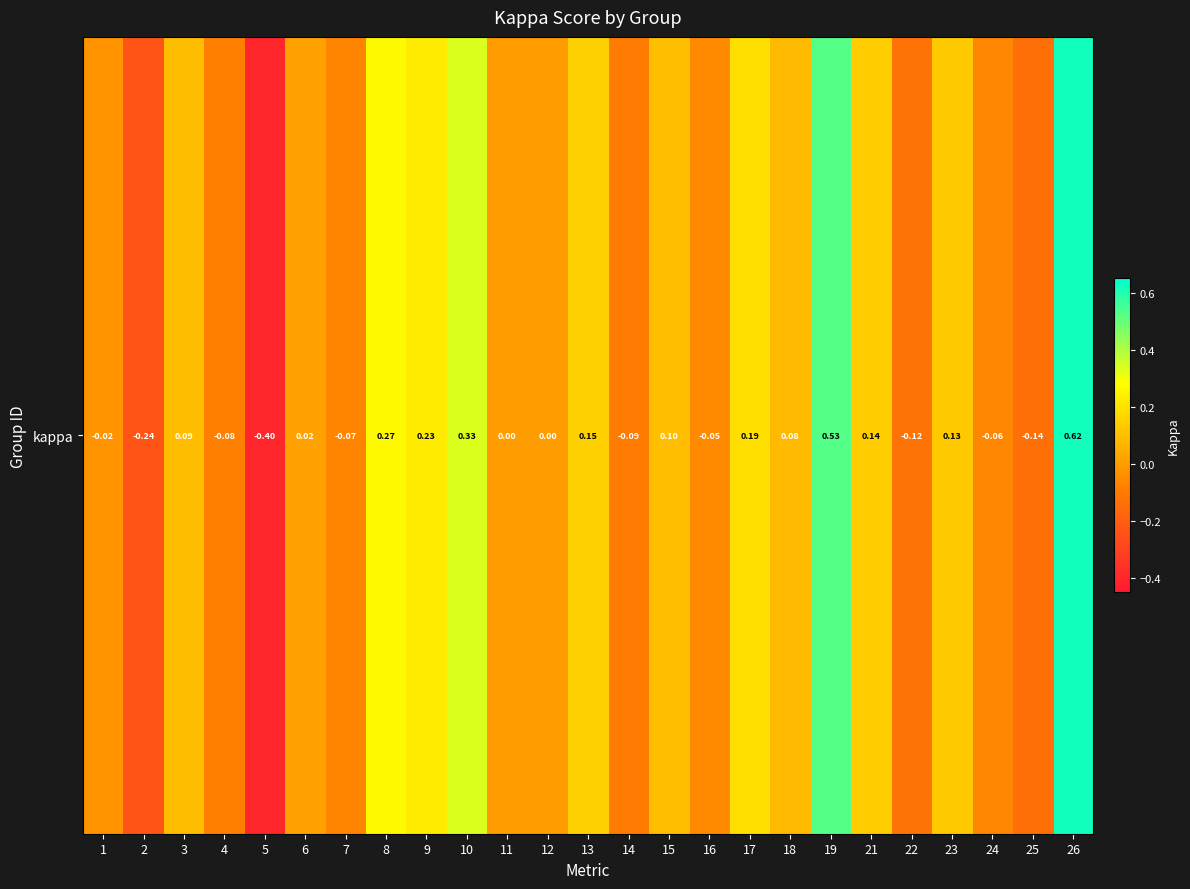

What is the difference between the maximum and second lowest values?

0.9